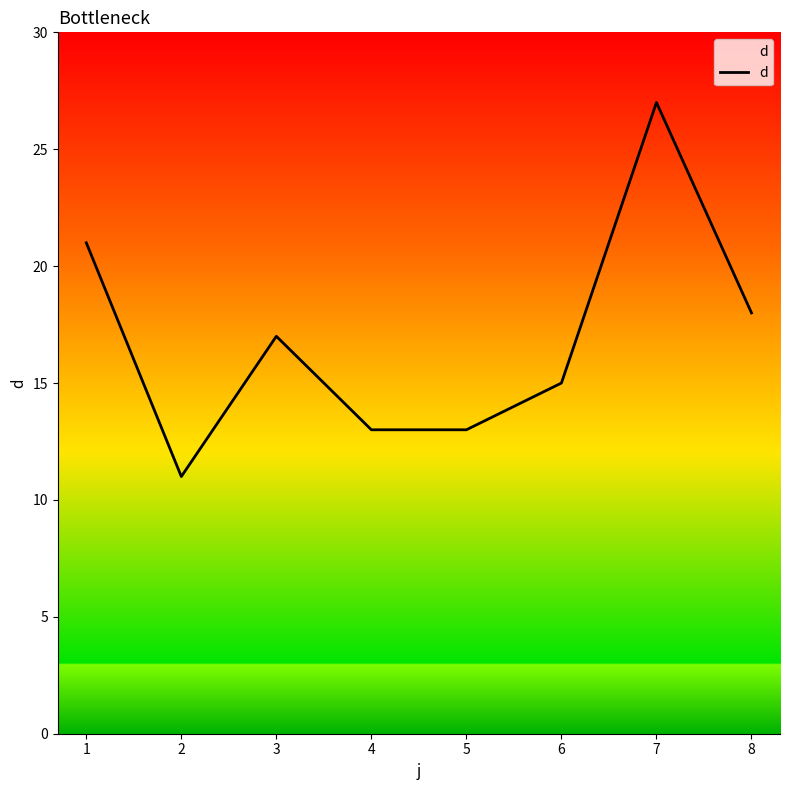

What is the greatest value displayed?

27